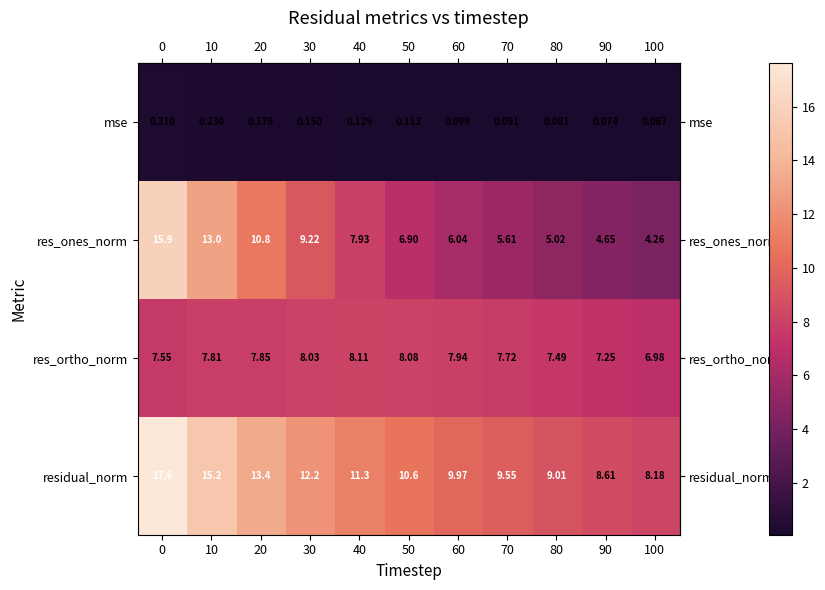

Rank the series at 0 from lowest to highest value.

mse, res_ortho_norm, res_ones_norm, residual_norm